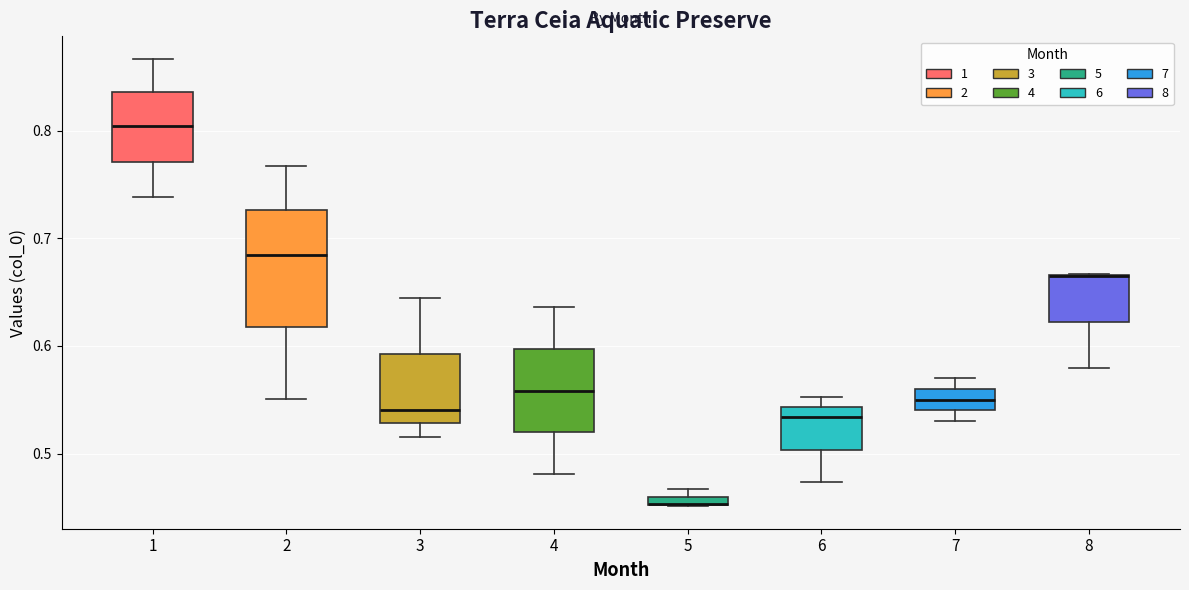

Which box is the tallest, from its lower edge to its upper edge?

2